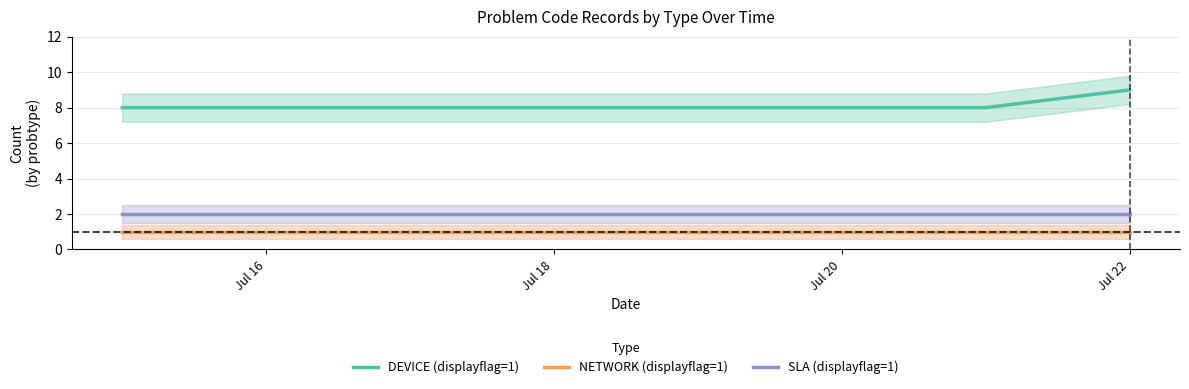

List the series in order of their peak value, lowest first.

NETWORK (displayflag=1), SLA (displayflag=1), DEVICE (displayflag=1)